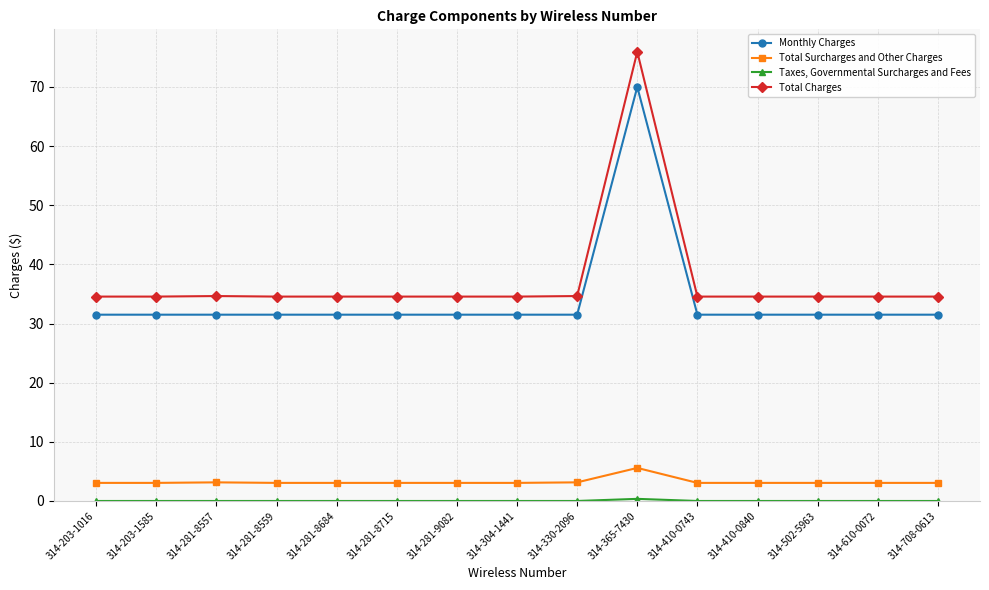

Which series has the largest total across all categories?

Total Charges